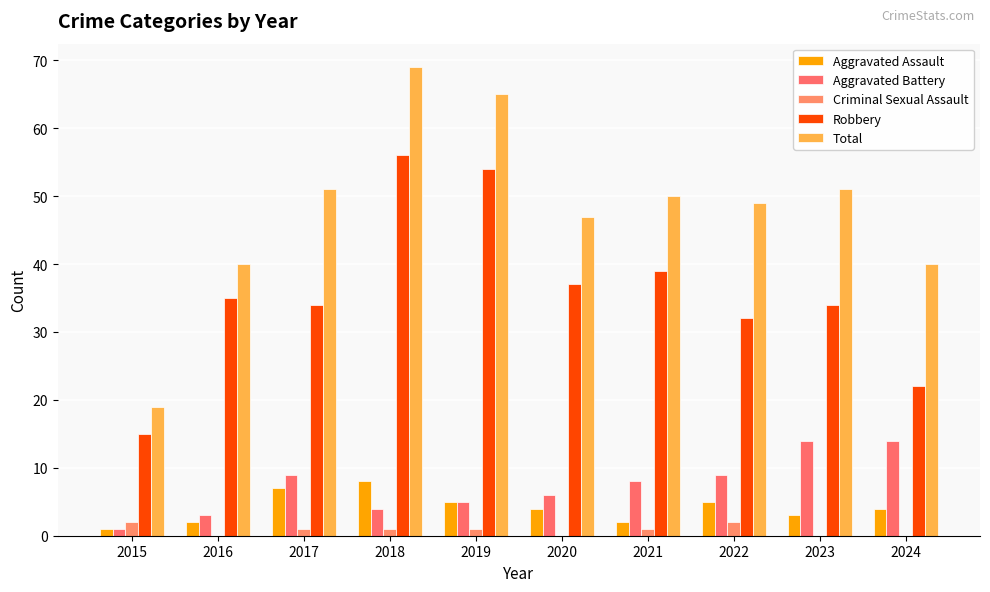

What is the sum of all Criminal Sexual Assault values?

8